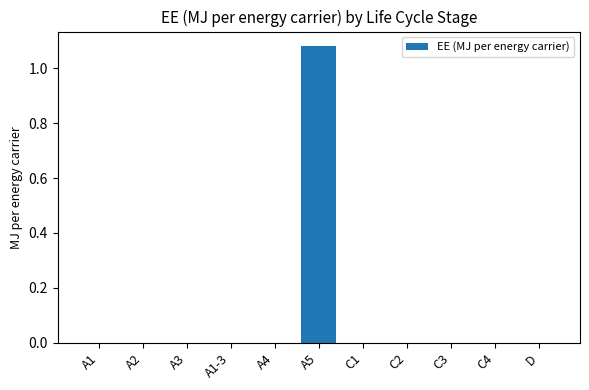

Which label corresponds to the largest value in the chart?

A5